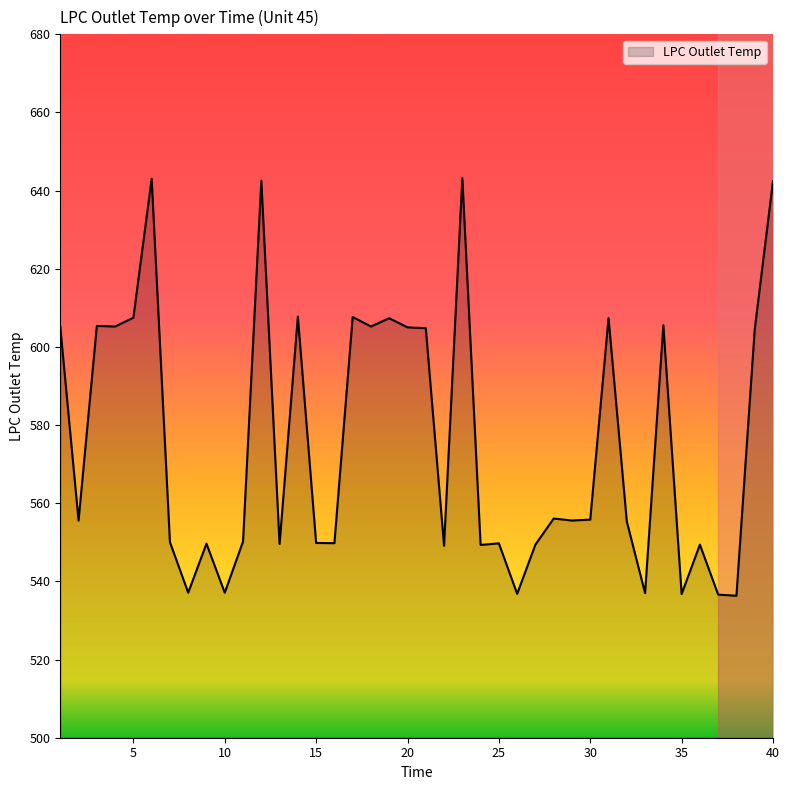

What is the maximum value shown in the chart?

643.2